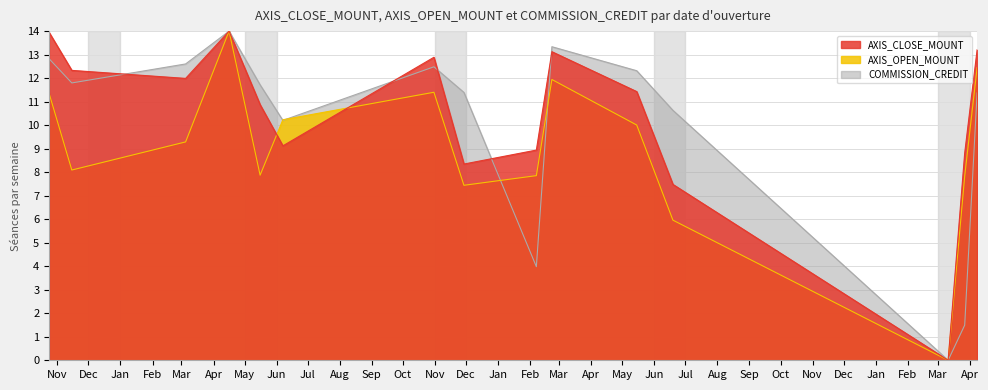

The AXIS_OPEN_MOUNT series shows 6.0 at 2019-06-19. True or false?

True